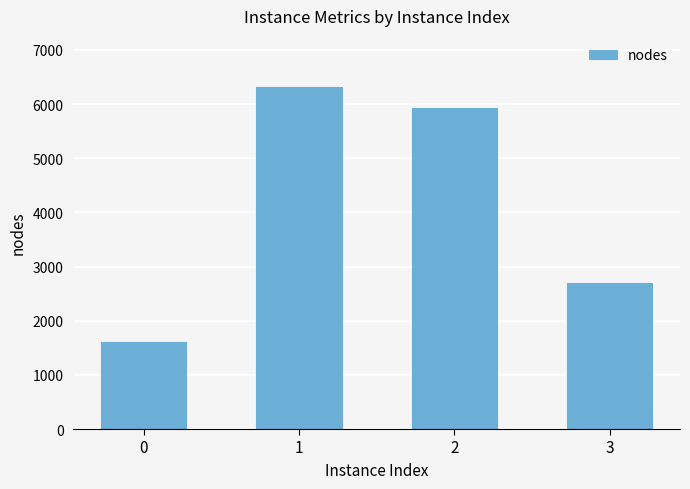

The chart shows a value of 5924 at 2. True or false?

True